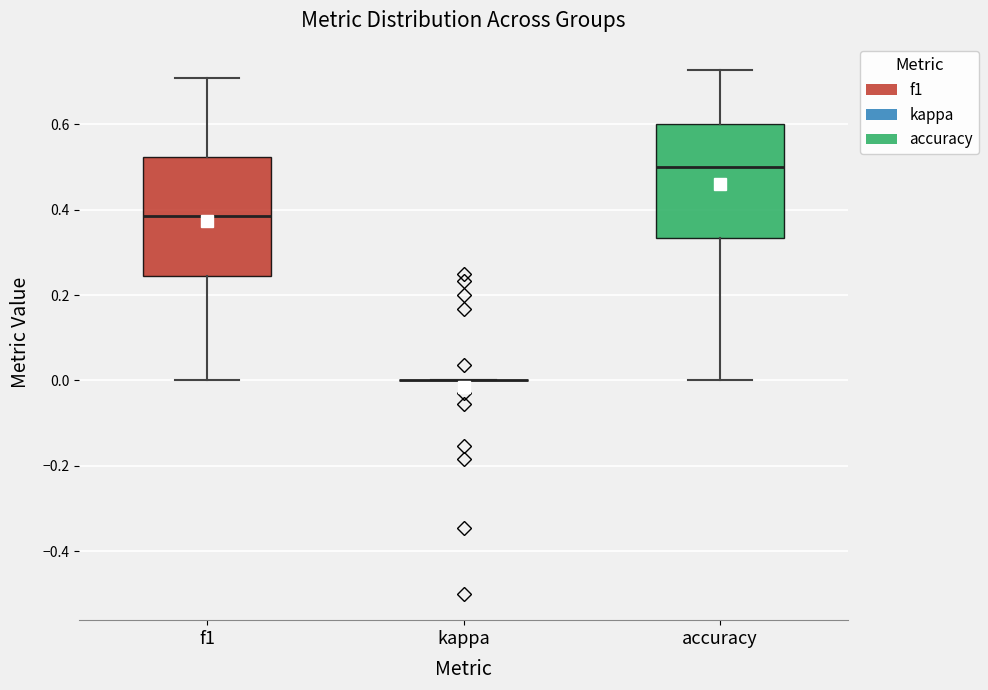

Reading left to right, transcribe this box plot: for each box, give where its median line is, the range the box spans, and where its two whiskers end, as read against the y-axis. The values are not printed on the chart, so give them approximately, as read against the axis.

f1: median 0.38, box 0.24 to 0.52, whiskers 0.00 to 0.70
kappa: box collapsed to a line at 0.00, whiskers 0.00 to 0.00
accuracy: median 0.50, box 0.34 to 0.60, whiskers 0.00 to 0.72